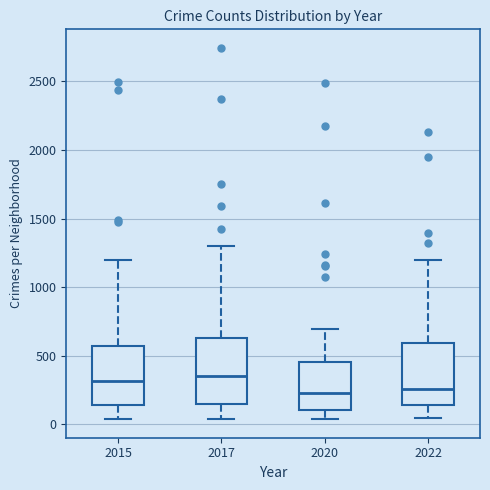

Reading left to right, read every box against the y-axis: the position of its median line, the range the box covers, and the ends of its whiskers. The values are not printed on the chart, so give them approximately, as read against the axis.

2015: median 300, box 150 to 550, whiskers 50 to 1200
2017: median 350, box 150 to 650, whiskers 50 to 1300
2020: median 250, box 100 to 450, whiskers 50 to 700
2022: median 250, box 150 to 600, whiskers 50 to 1200